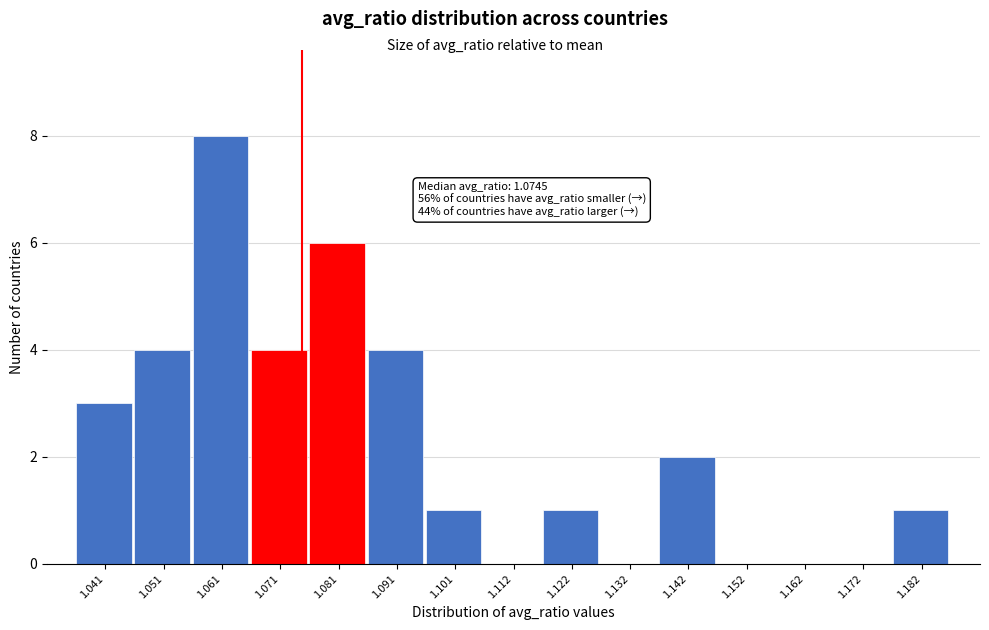

Reading left to right, what are all the values shown in this chart?

1.041=3	1.051=4	1.061=8	1.071=4	1.081=6	1.091=4	1.101=1	1.112=0	1.122=1	1.132=0	1.142=2	1.152=0	1.162=0	1.172=0	1.182=1